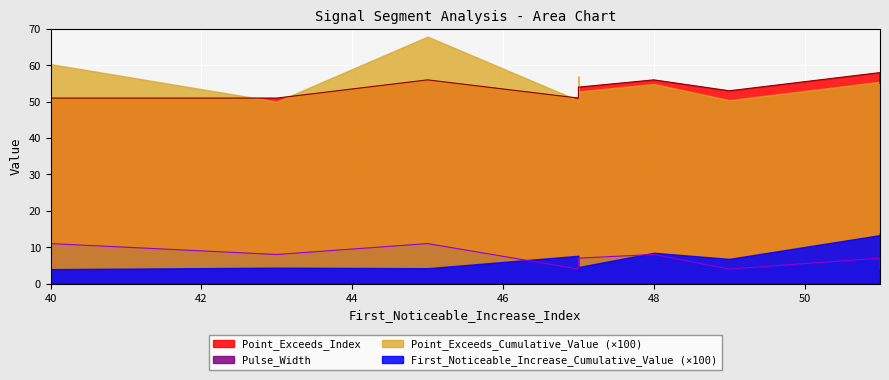

True or false: First_Noticeable_Increase_Cumulative_Value and Point_Exceeds_Index cross at least once.

False